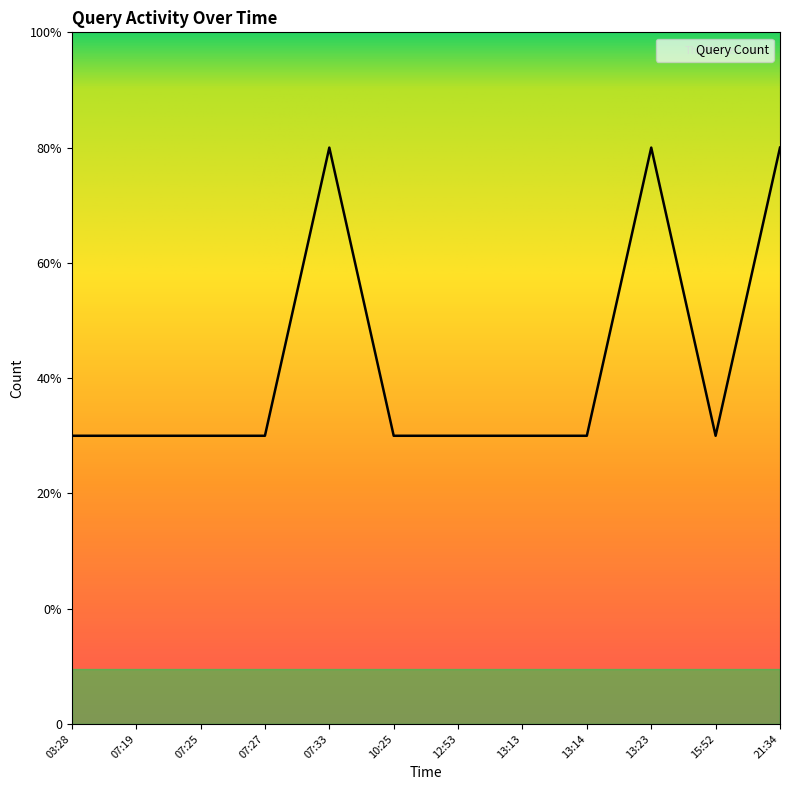

Is it true that the value at 13:14 is 0.7?

False